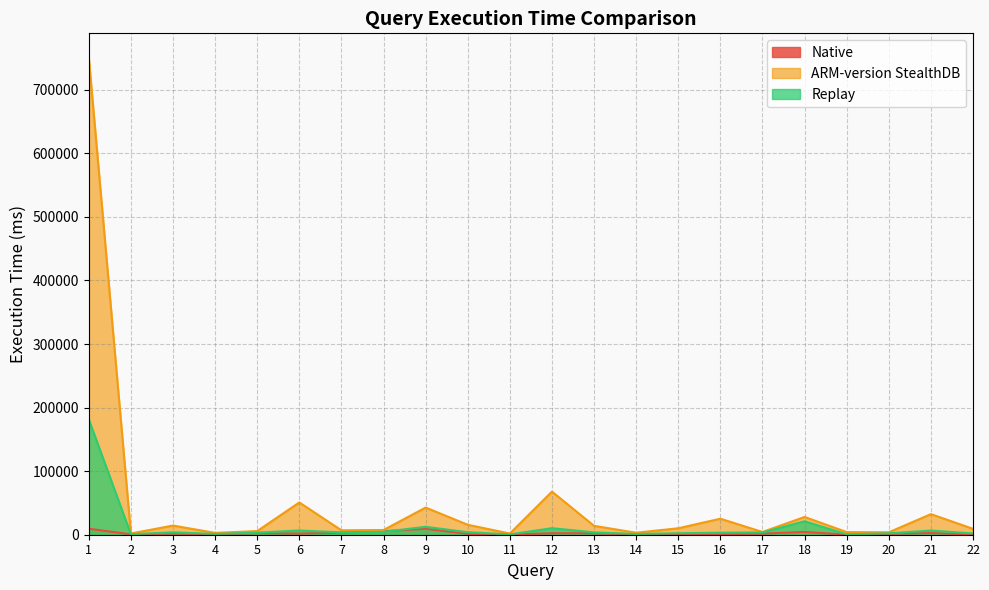

Is it true that Replay equals 3205.7 at 16?

True